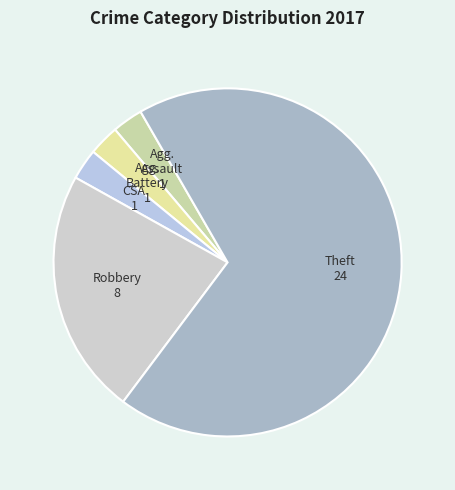

To the nearest percent, what is the difference between the largest and smallest slice percentages?

66%